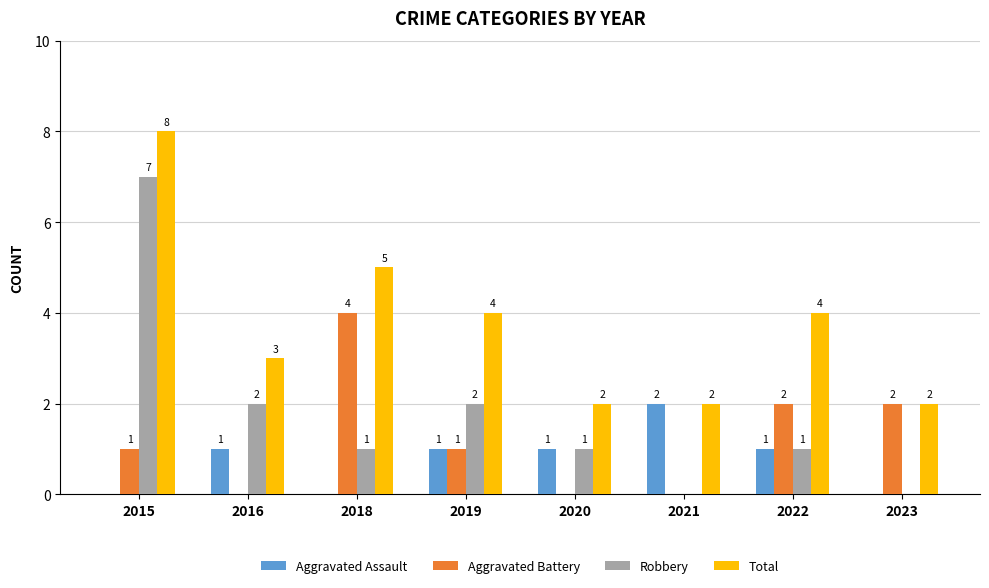

The value of Aggravated Battery at 2018 is 1. True or false?

False